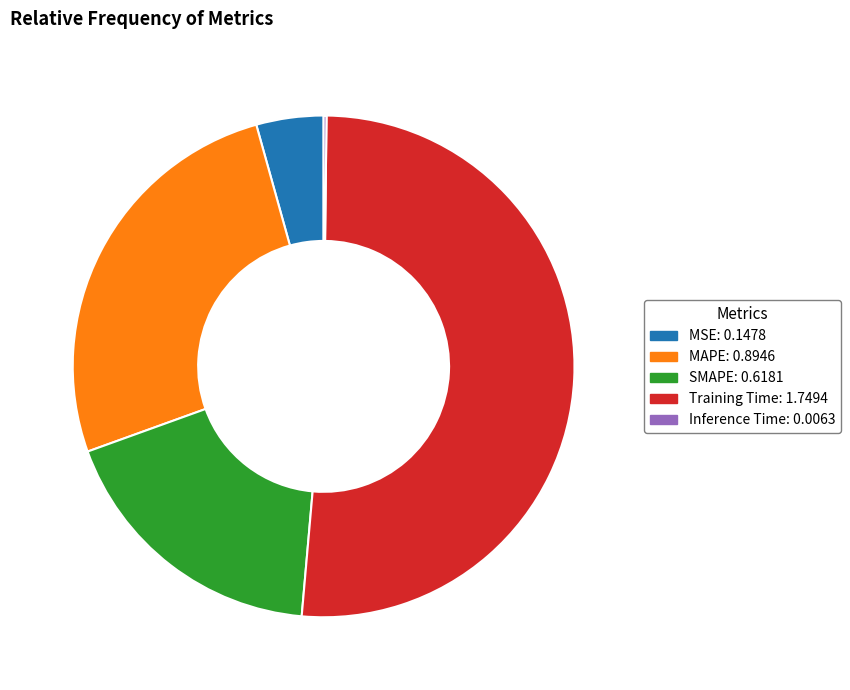

Is there any slice that represents more than half of the pie?

Yes